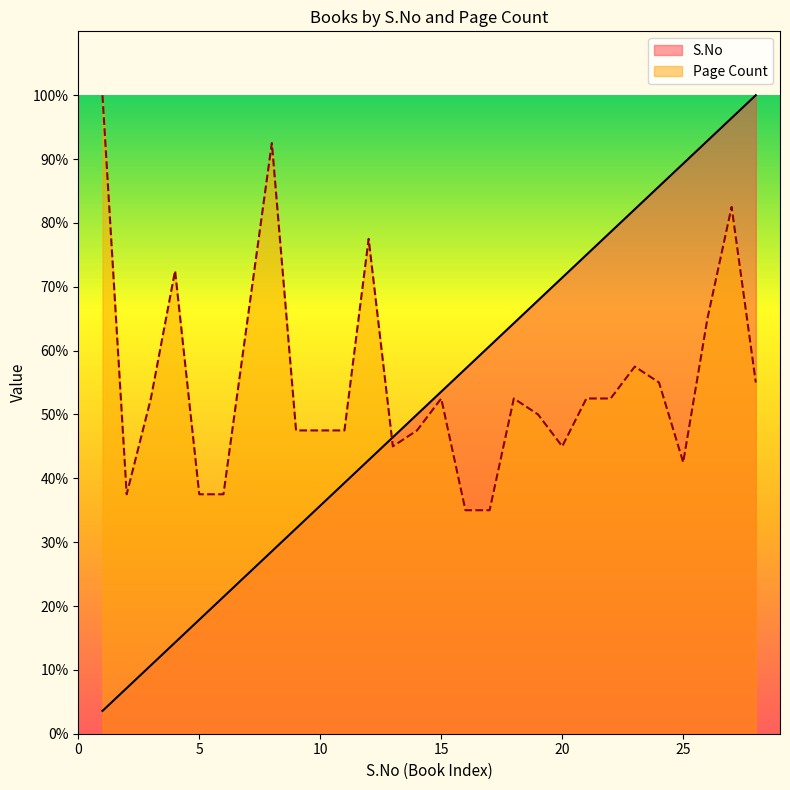

What is the average value of the S.No series?

51.8